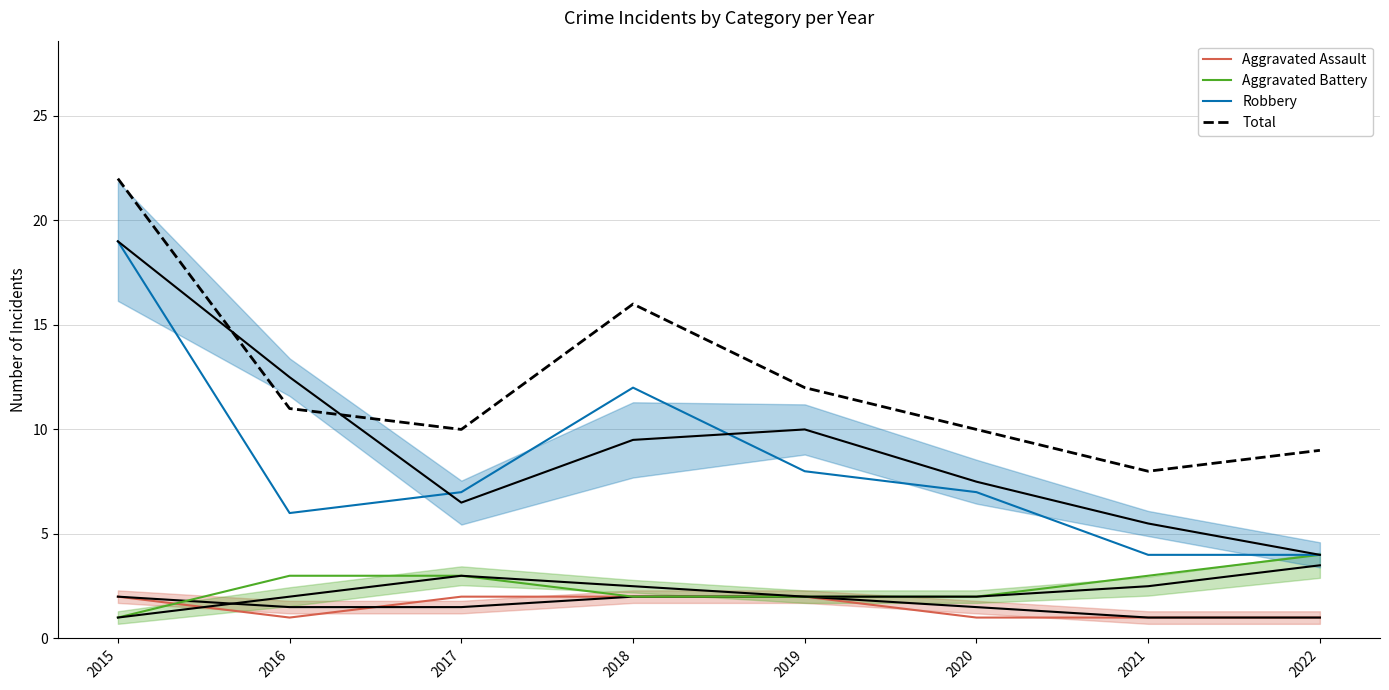

True or false: Aggravated Assault has a value of 3 at 2019.

False